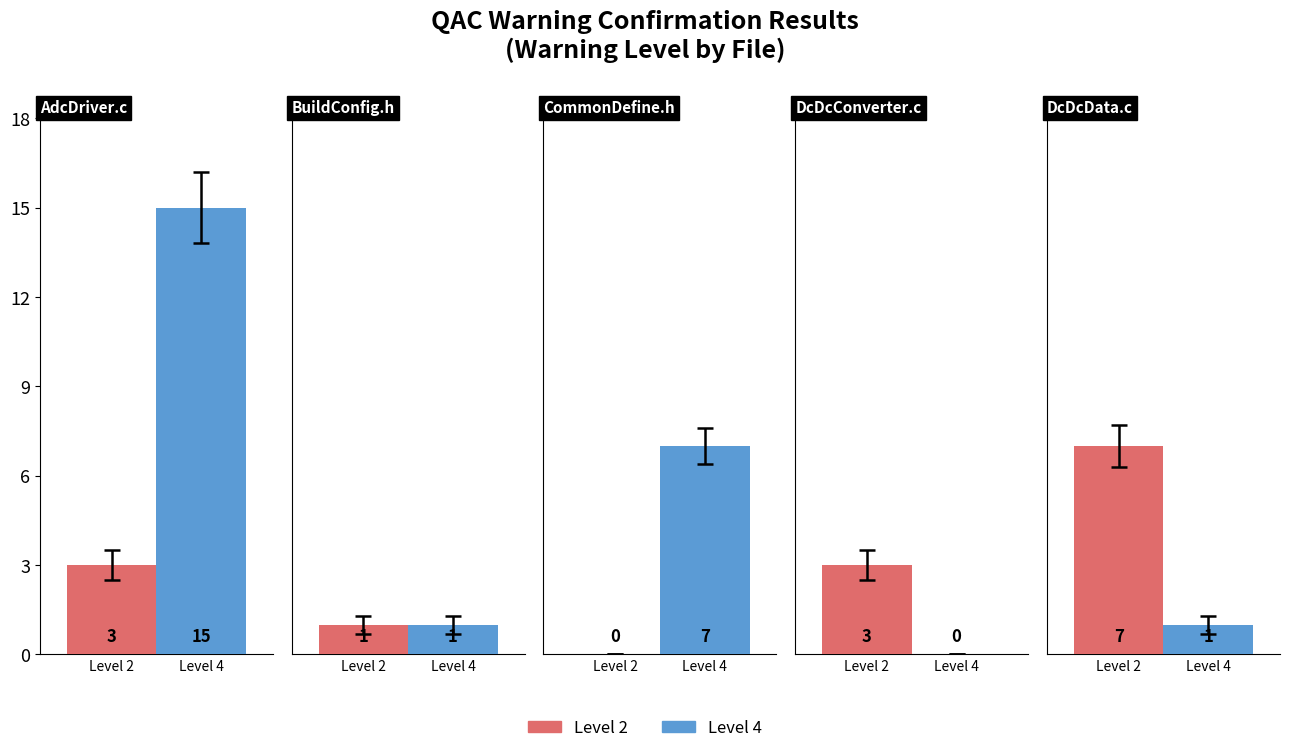

At which category does the chart reach its peak across all series?

AdcDriver.c